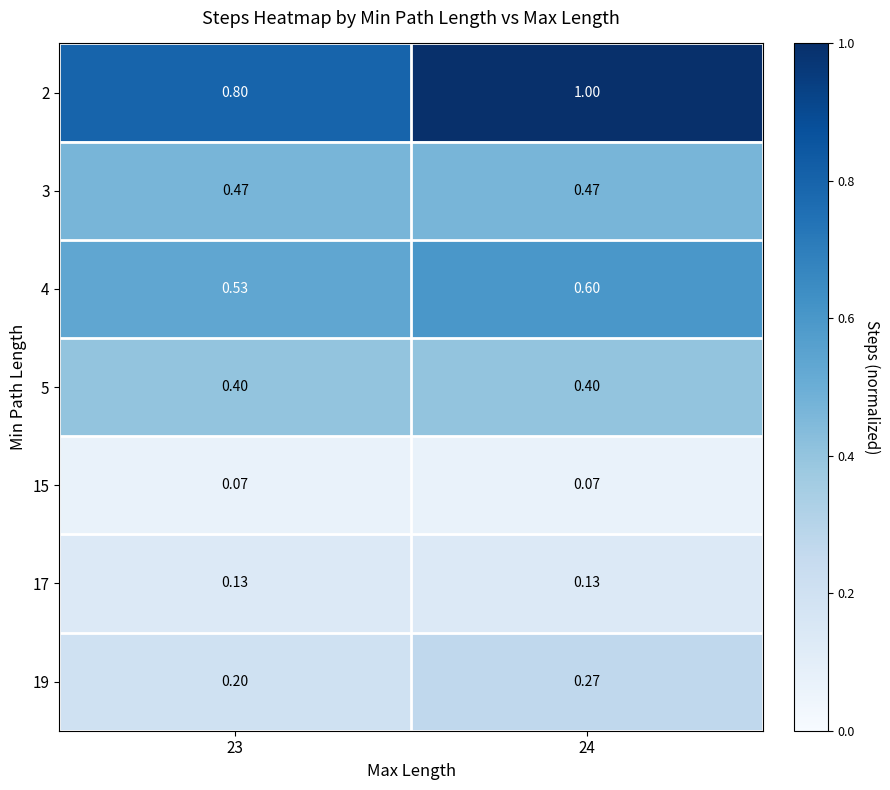

Is the value of 4 at 23 greater than the value of 2 at 24?

No